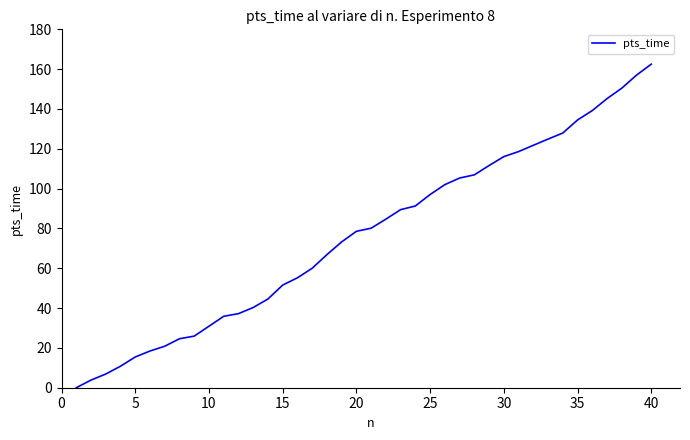

What is the maximum value shown in the chart?

162.5